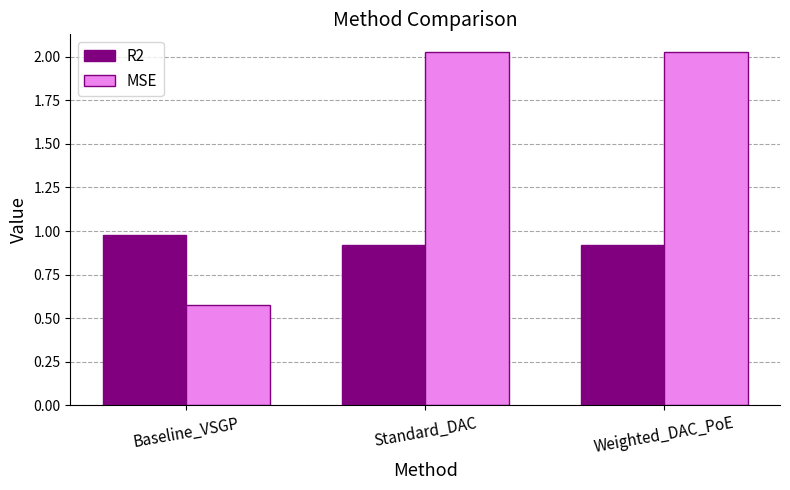

Which category has the lowest value in the MSE series?

Baseline_VSGP